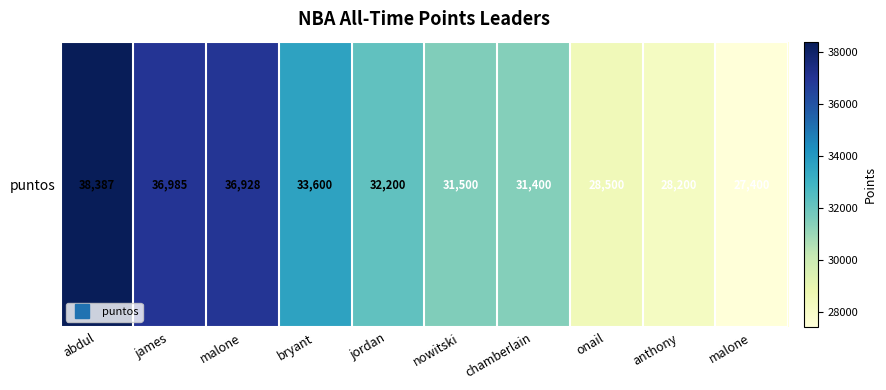

What is the difference between the second highest and minimum values?

9585